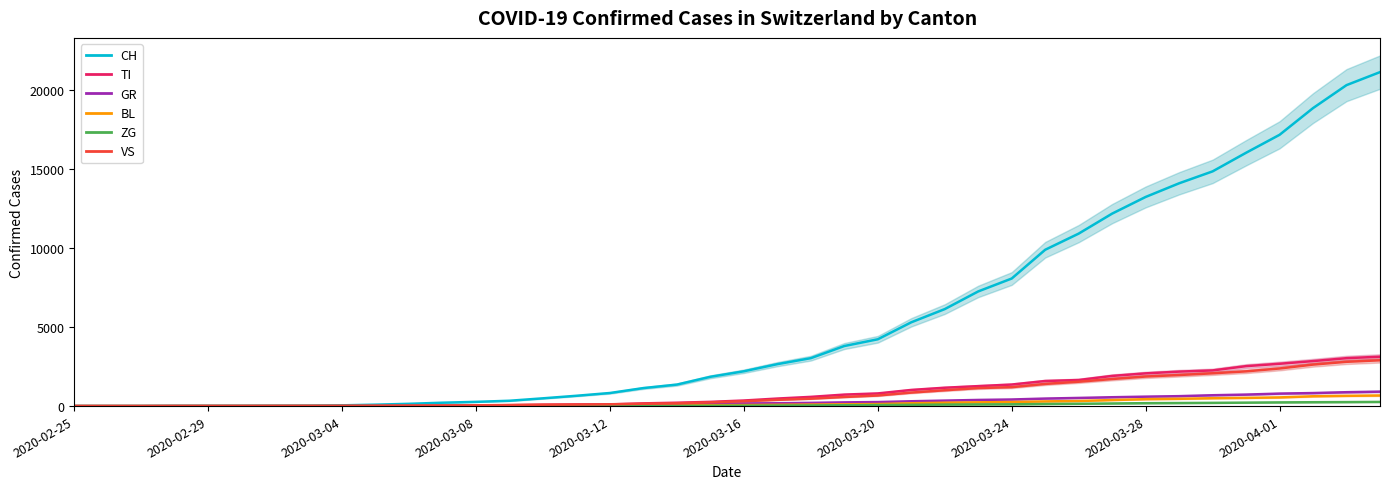

What is the maximum value for CH?

21100